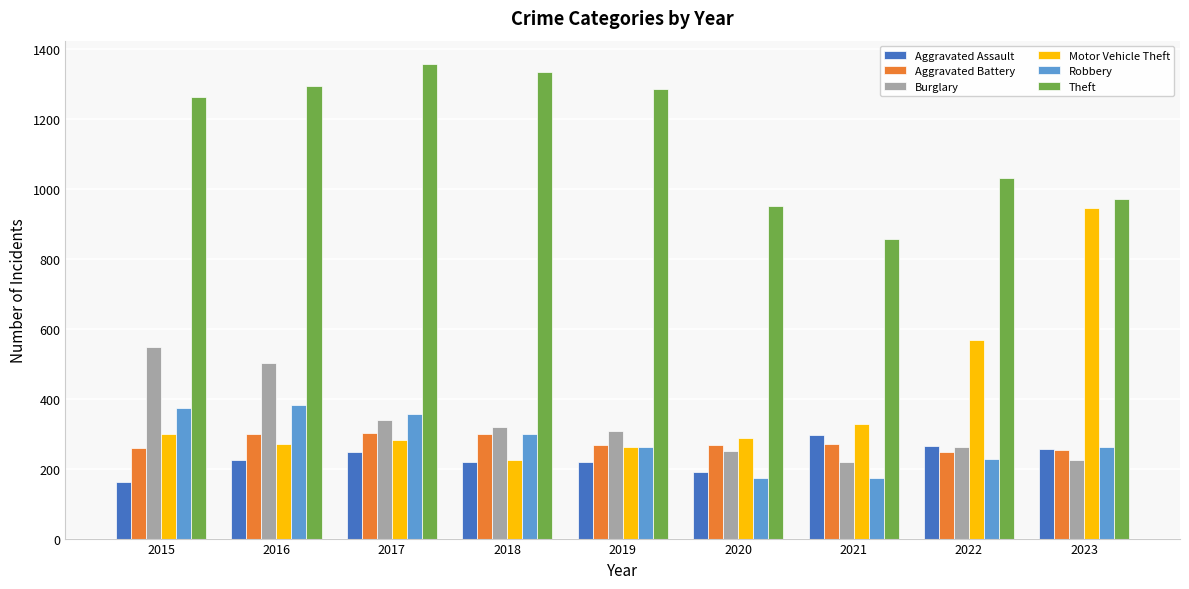

At how many categories does at least one series exceed 768?

9